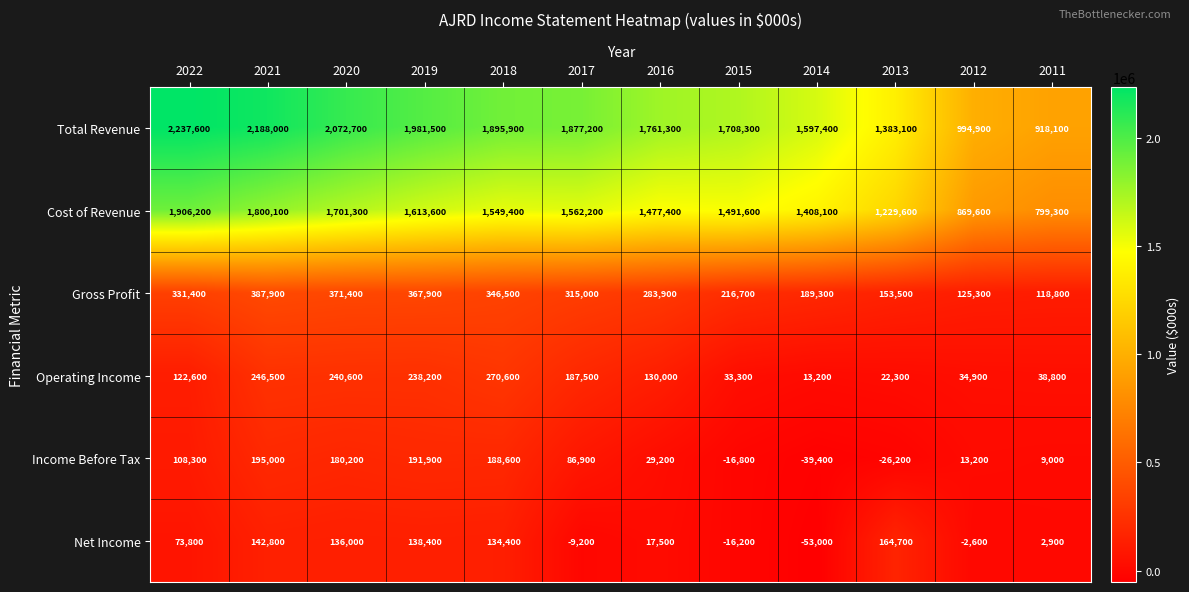

At 2016, list the series in order from smallest to largest.

Net Income, Income Before Tax, Operating Income, Gross Profit, Cost of Revenue, Total Revenue